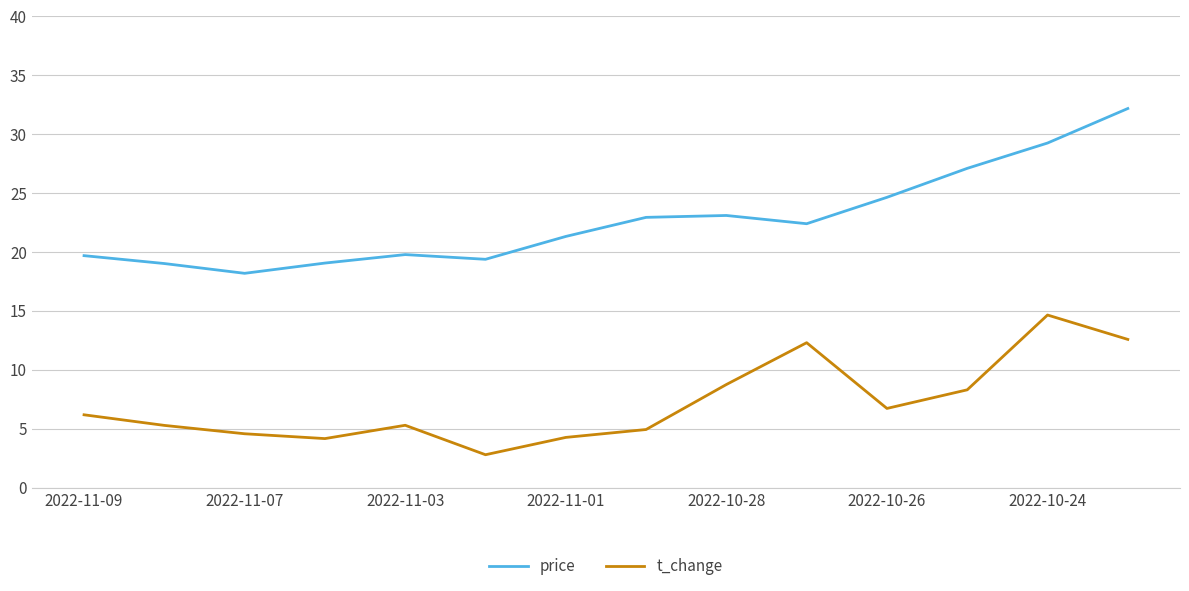

Rank the series by their average value, from highest to lowest.

price, t_change